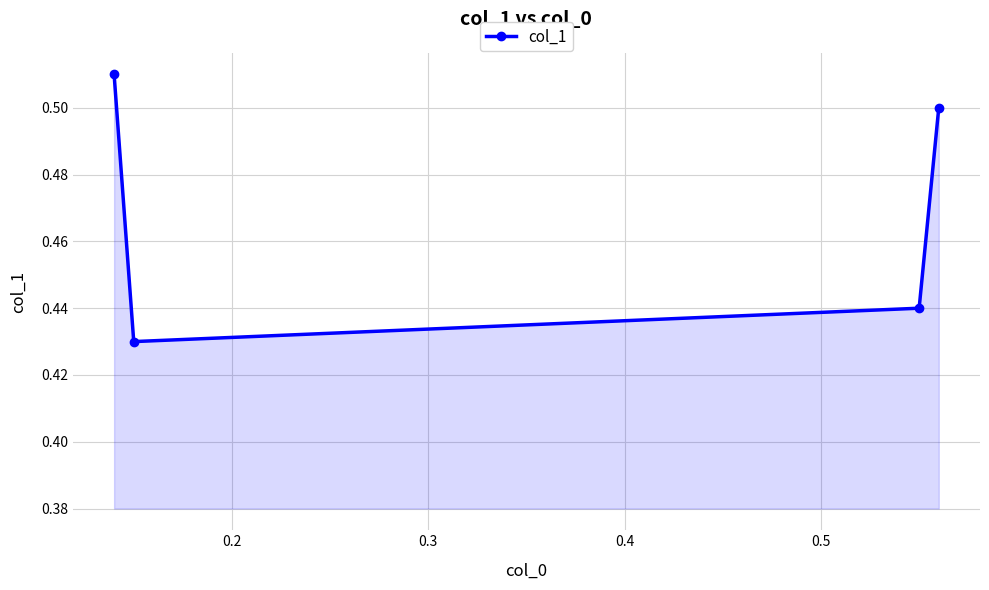

Count the values in the range 0 to 1.

4